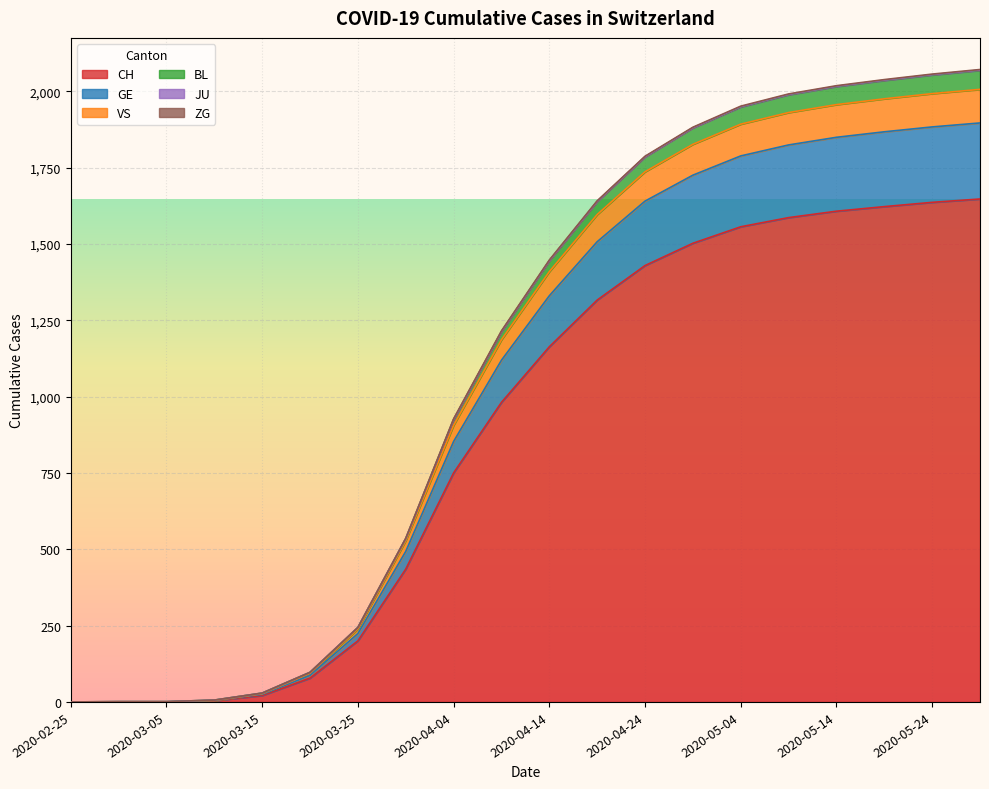

What is the maximum value for CH?

1647